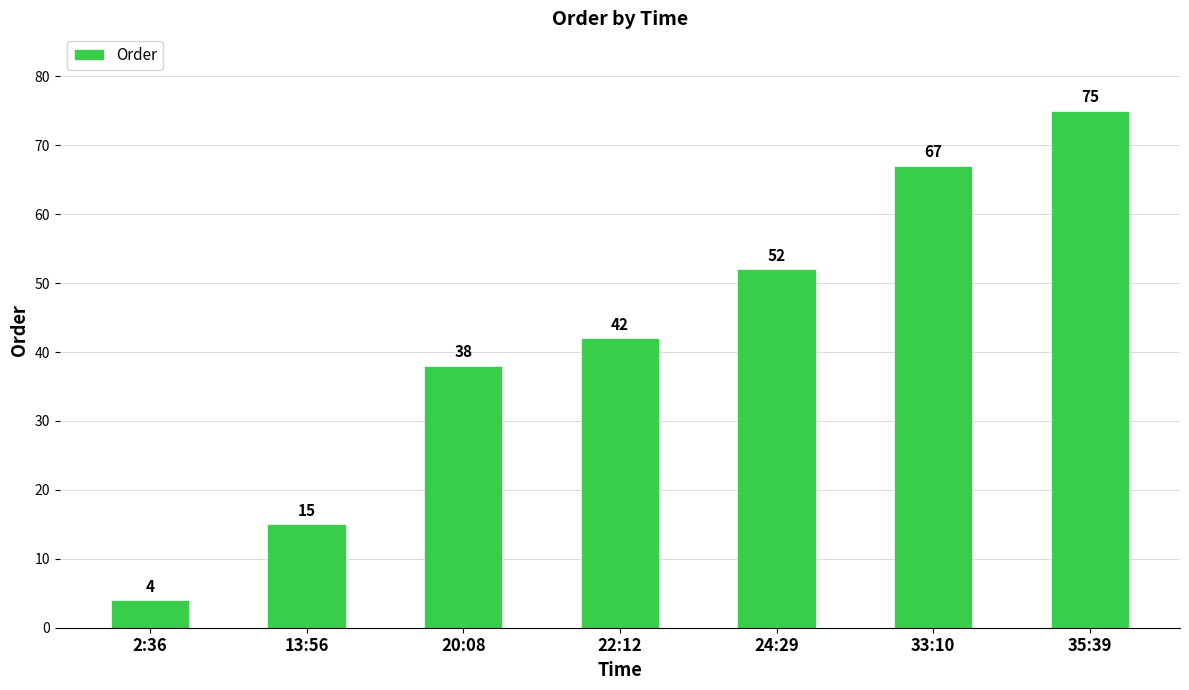

List the labels in order of value, smallest first.

2:36, 13:56, 20:08, 22:12, 24:29, 33:10, 35:39